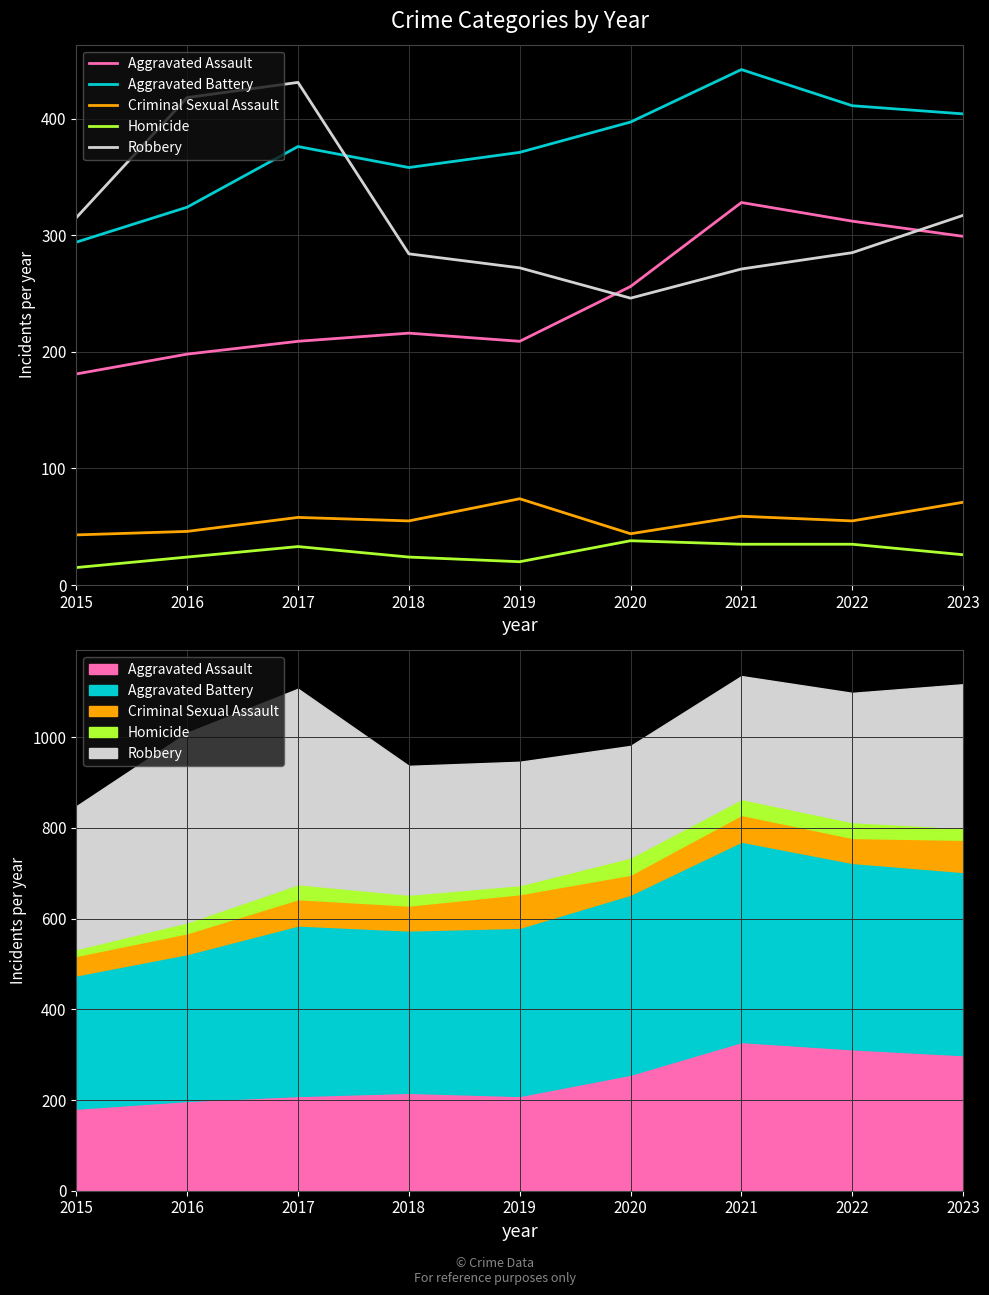

How many interior local valleys does the Homicide series have?

1